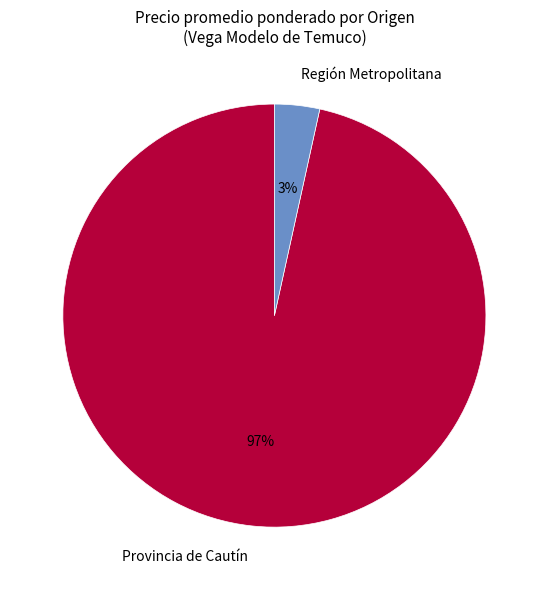

Is there any slice that represents more than half of the pie?

Yes